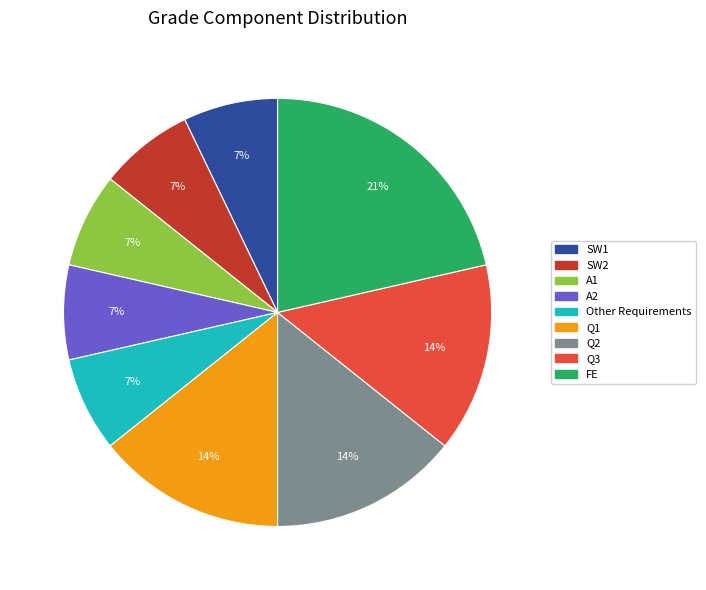

Which category has the biggest portion of the pie?

FE